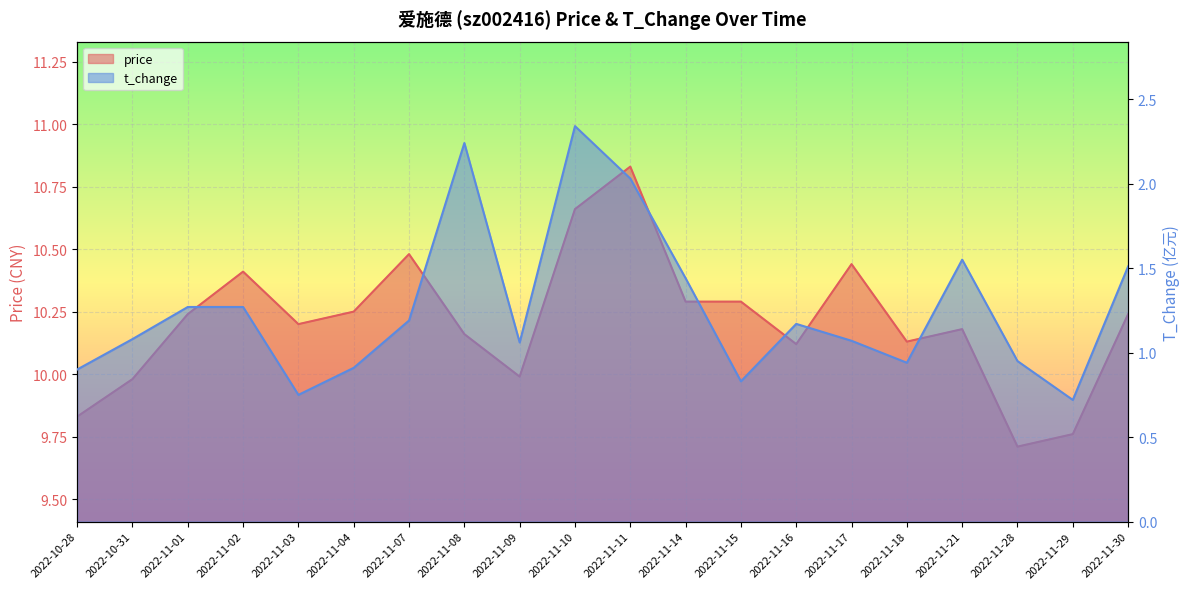

Reading right to left, transcribe all the data shown in this chart.

price: 2022-11-30=10.2	2022-11-29=9.8	2022-11-28=9.7	2022-11-21=10.2	2022-11-18=10.1	2022-11-17=10.4	2022-11-16=10.1	2022-11-15=10.3	2022-11-14=10.3	2022-11-11=10.8	2022-11-10=10.7	2022-11-09=10.0	2022-11-08=10.2	2022-11-07=10.5	2022-11-04=10.2	2022-11-03=10.2	2022-11-02=10.4	2022-11-01=10.2	2022-10-31=10.0	2022-10-28=9.8
t_change: 2022-11-30=1.5	2022-11-29=0.7	2022-11-28=0.9	2022-11-21=1.6	2022-11-18=0.9	2022-11-17=1.1	2022-11-16=1.2	2022-11-15=0.8	2022-11-14=1.4	2022-11-11=2.0	2022-11-10=2.3	2022-11-09=1.1	2022-11-08=2.2	2022-11-07=1.2	2022-11-04=0.9	2022-11-03=0.8	2022-11-02=1.3	2022-11-01=1.3	2022-10-31=1.1	2022-10-28=0.9